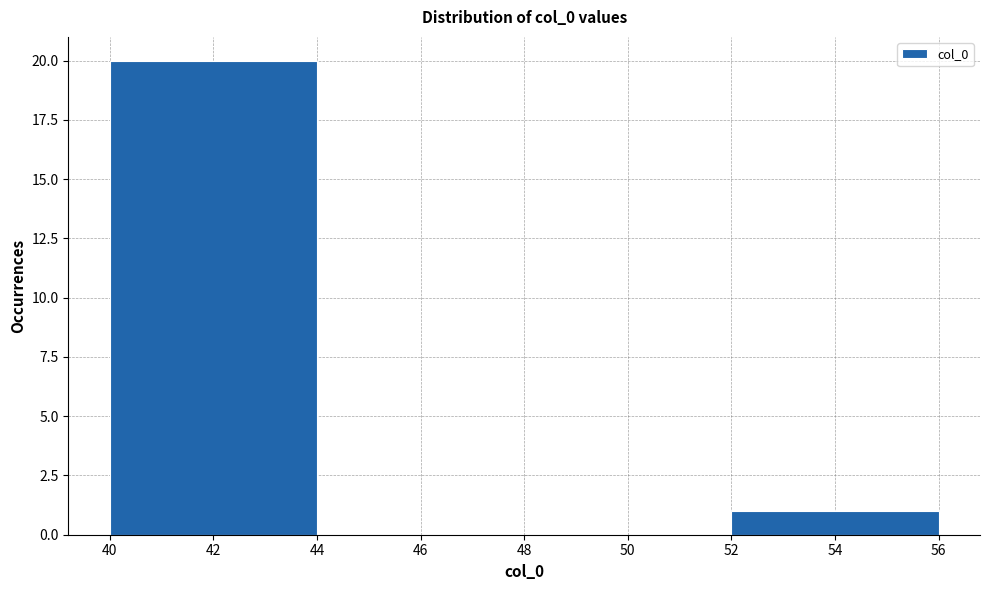

Reading left to right, transcribe this chart: for each bar, give the range it covers on the x-axis and its height. The values are not printed on the chart, so give them approximately, as read against the axis.

40 to 44: 20
44 to 48: 0
48 to 52: 0
52 to 56: 1